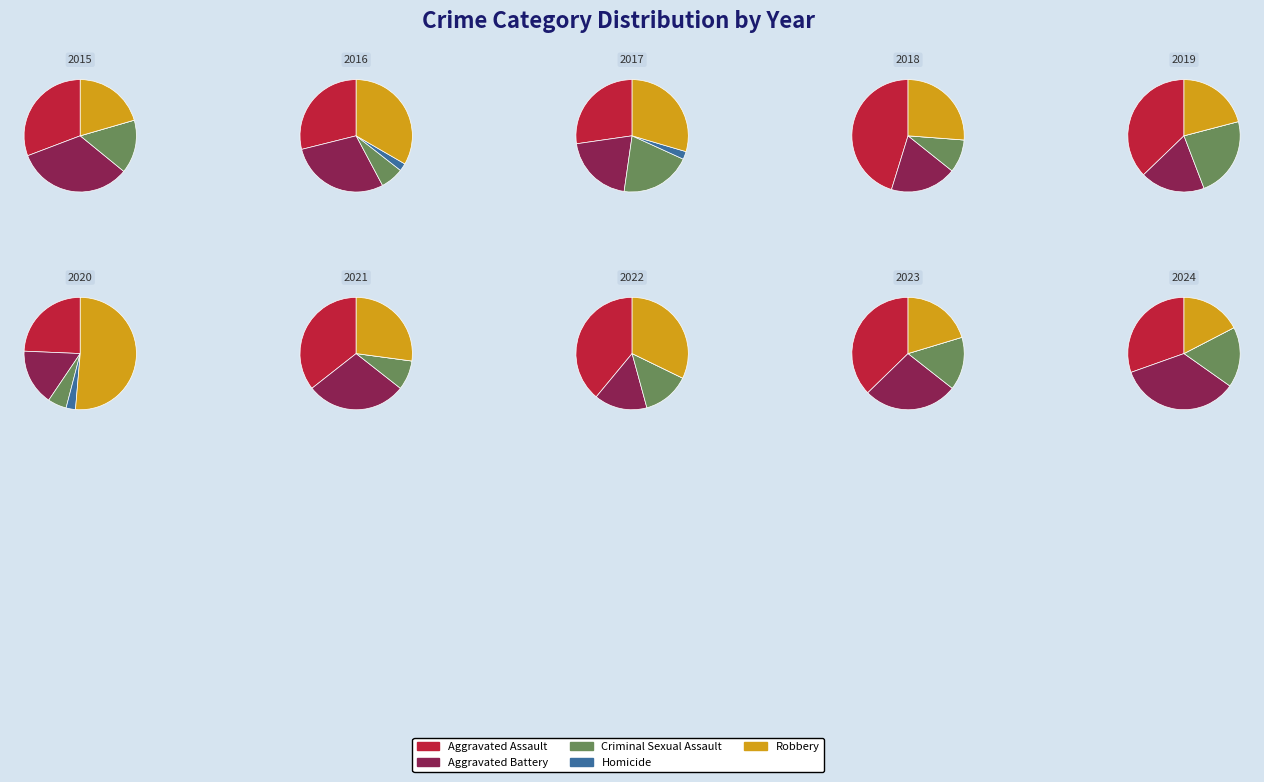

To the nearest percent, what is the difference between the largest and smallest slice percentages?

10%